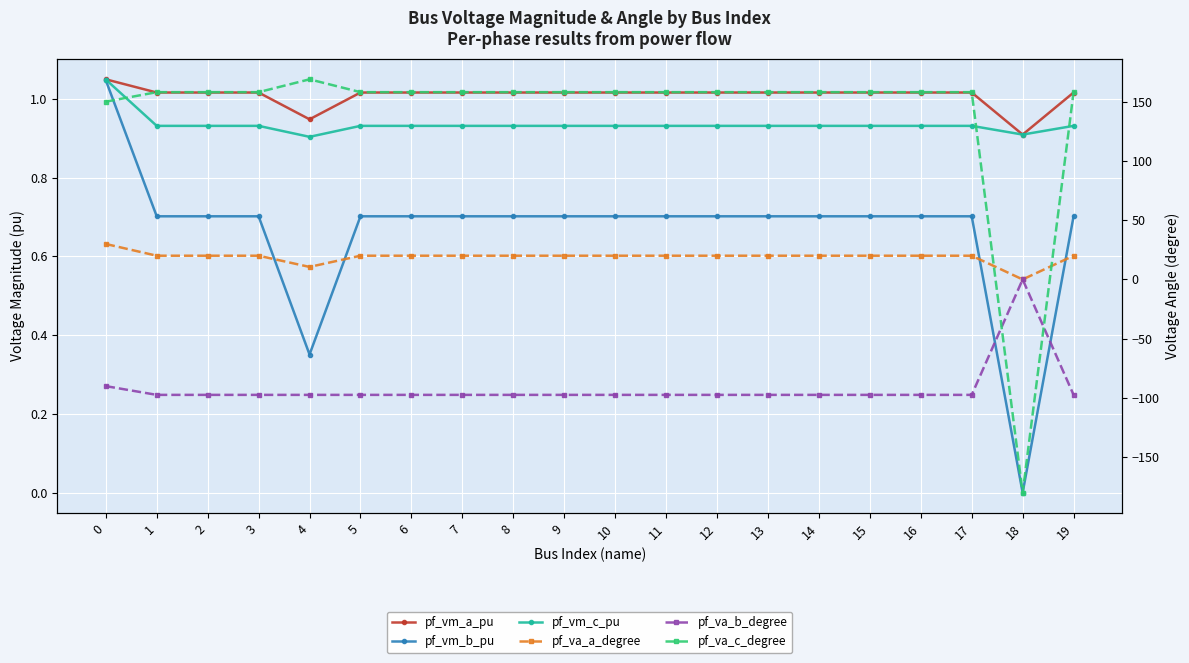

At how many categories does at least one series exceed 102?

19